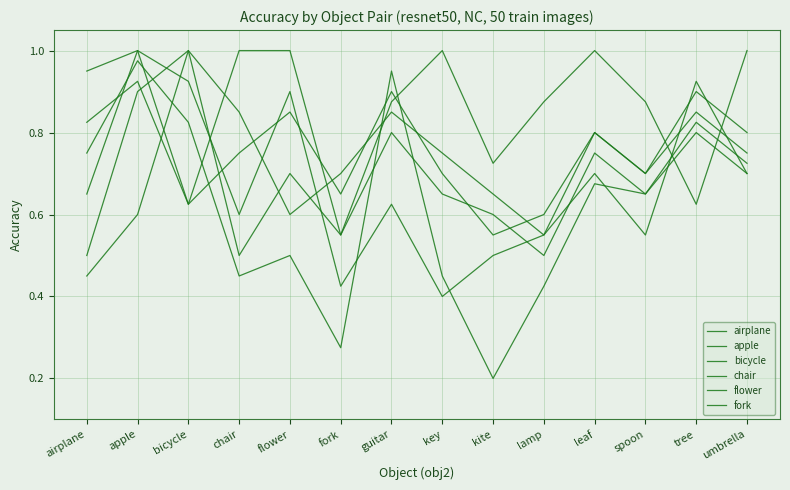

What is the sum of the chair values at airplane and spoon?

1.5